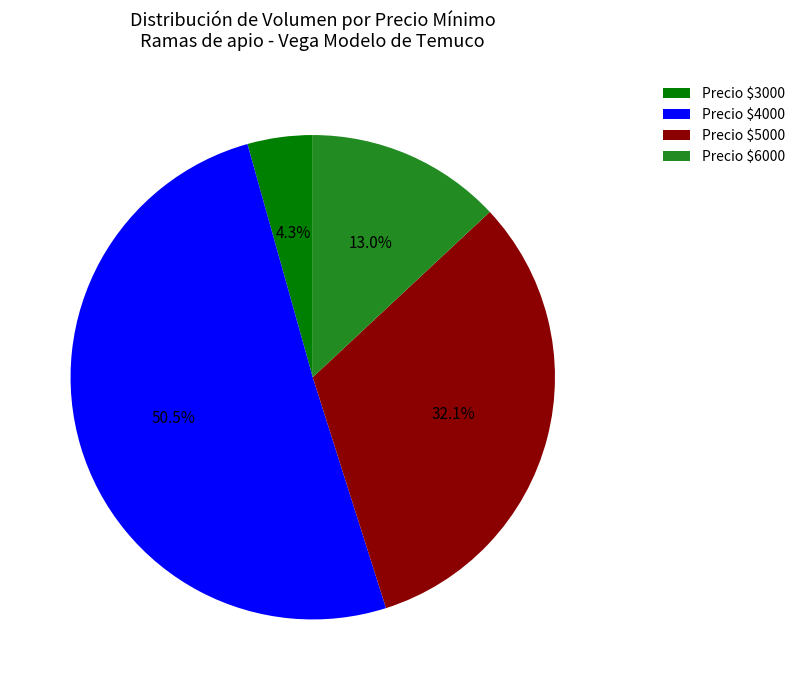

Rank the categories by value from highest to lowest.

Precio $4000, Precio $5000, Precio $6000, Precio $3000